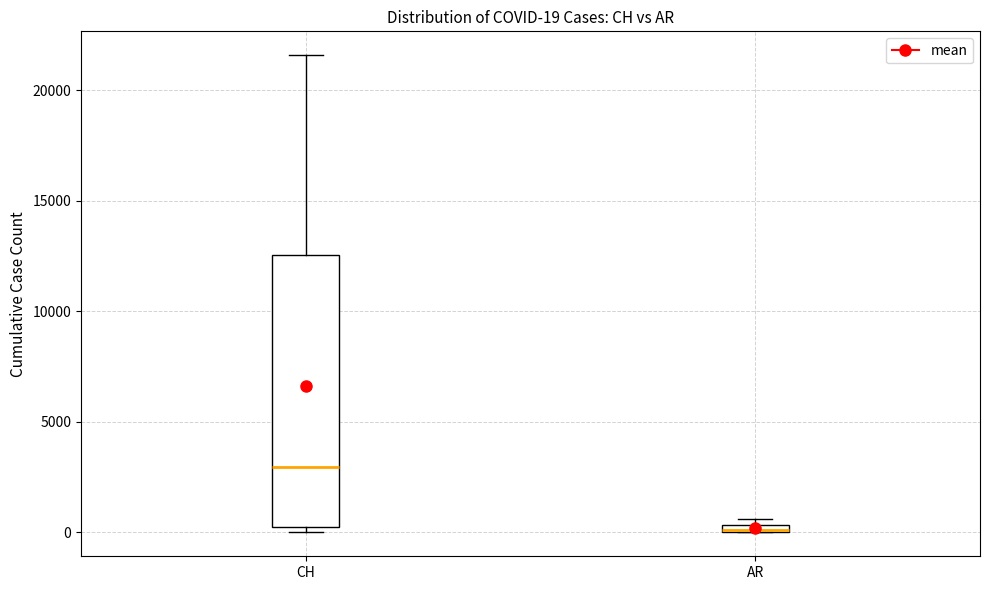

Comparing the boxes themselves (not the whiskers), which one is the tallest?

CH